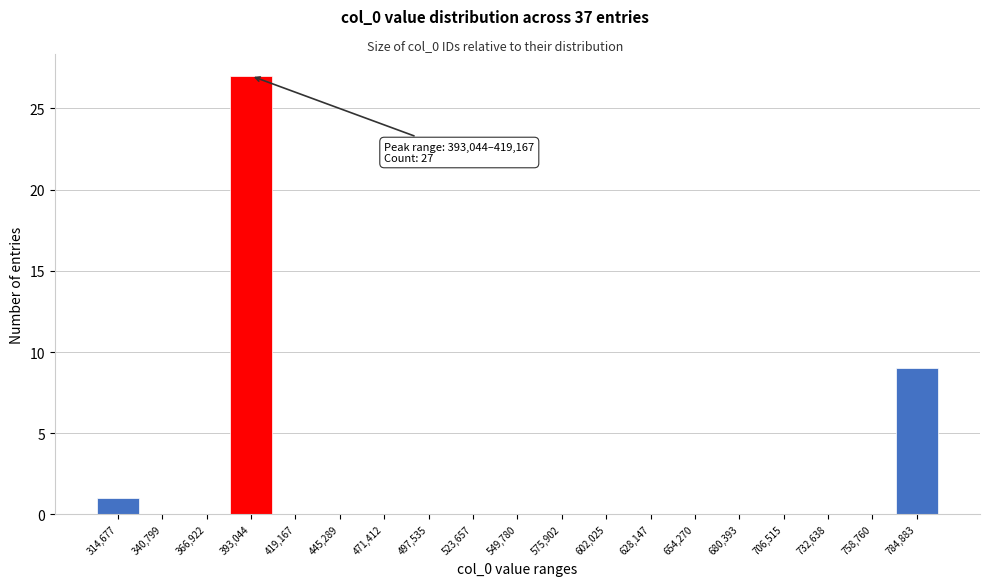

Reading right to left, extract all data points from this chart.

784,883=9	758,760=0	732,638=0	706,515=0	680,393=0	654,270=0	628,147=0	602,025=0	575,902=0	549,780=0	523,657=0	497,535=0	471,412=0	445,289=0	419,167=0	393,044=27	366,922=0	340,799=0	314,677=1